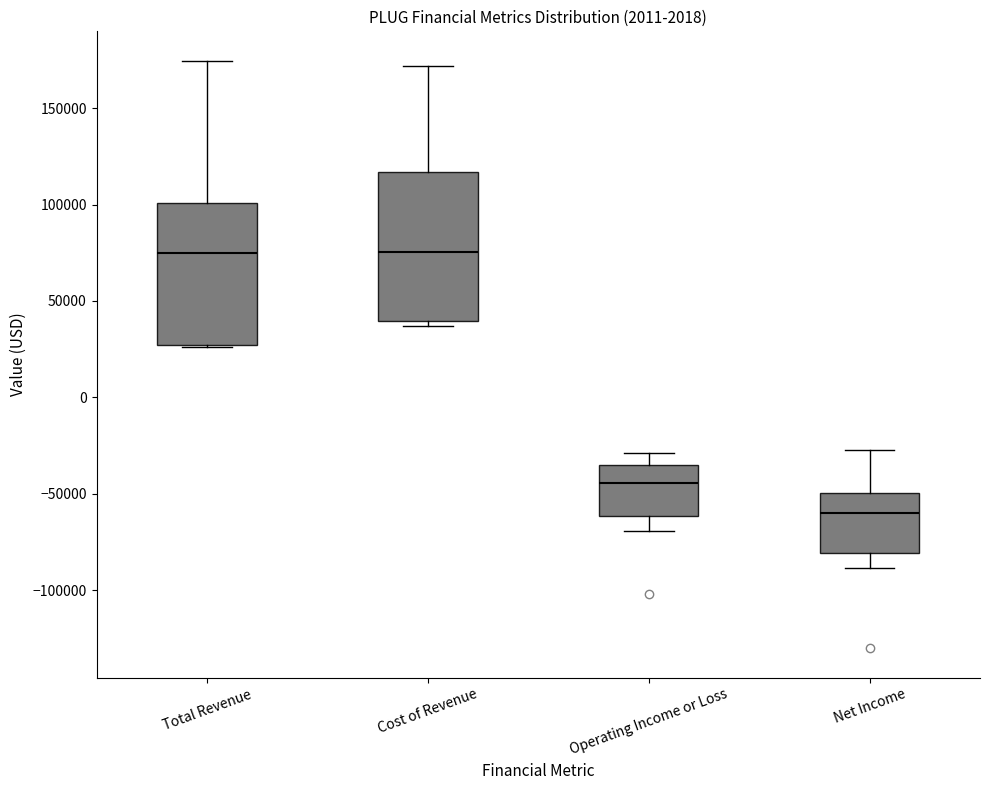

Where does the median line of the box for Cost of Revenue sit on the y-axis? The values are not printed on the chart, so give them approximately, as read against the axis.

75000